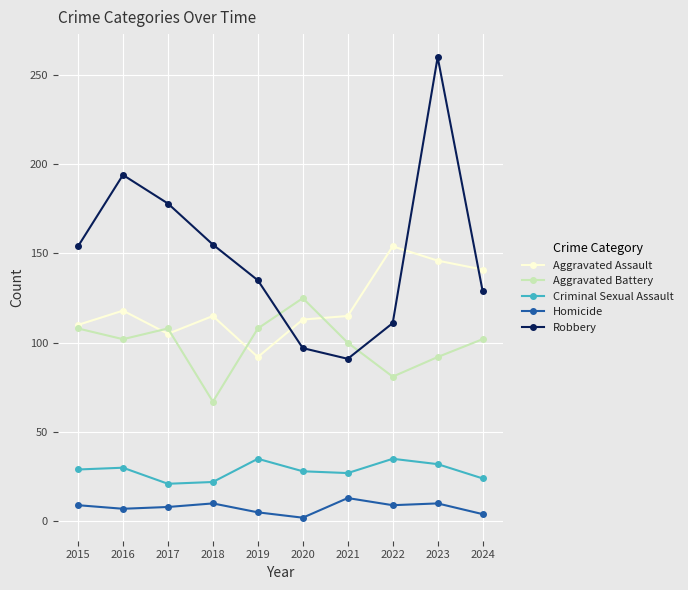

What is the highest value of the Aggravated Battery series?

125